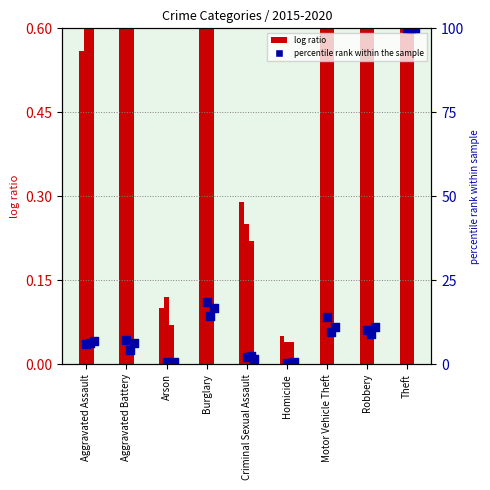

Is the value of 2015 log ratio at Homicide greater than the value of 2018 percentile rank at Arson?

No